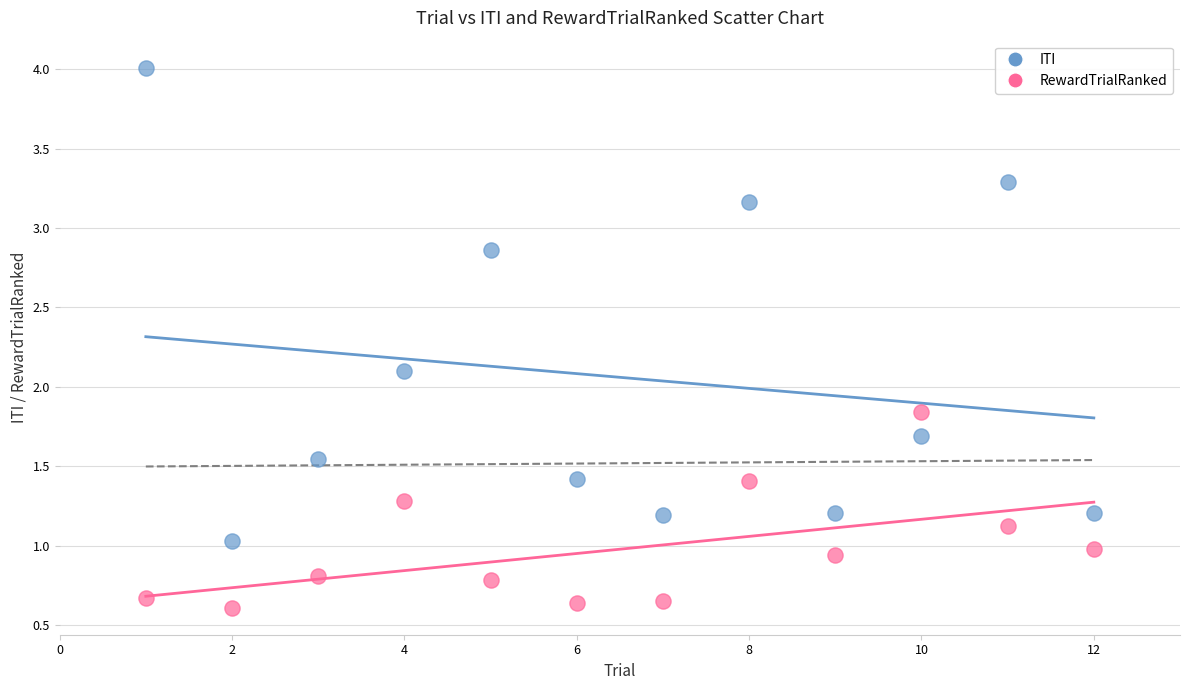

Which series contains the highest Y value?

ITI